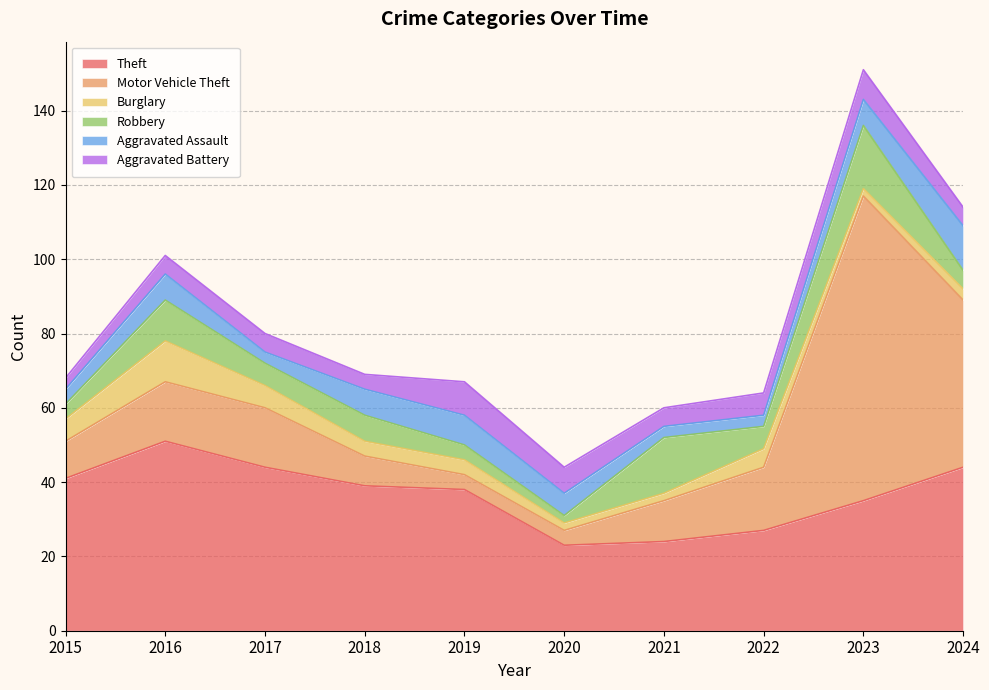

Which series changed the most between 2017 and 2021?

Theft